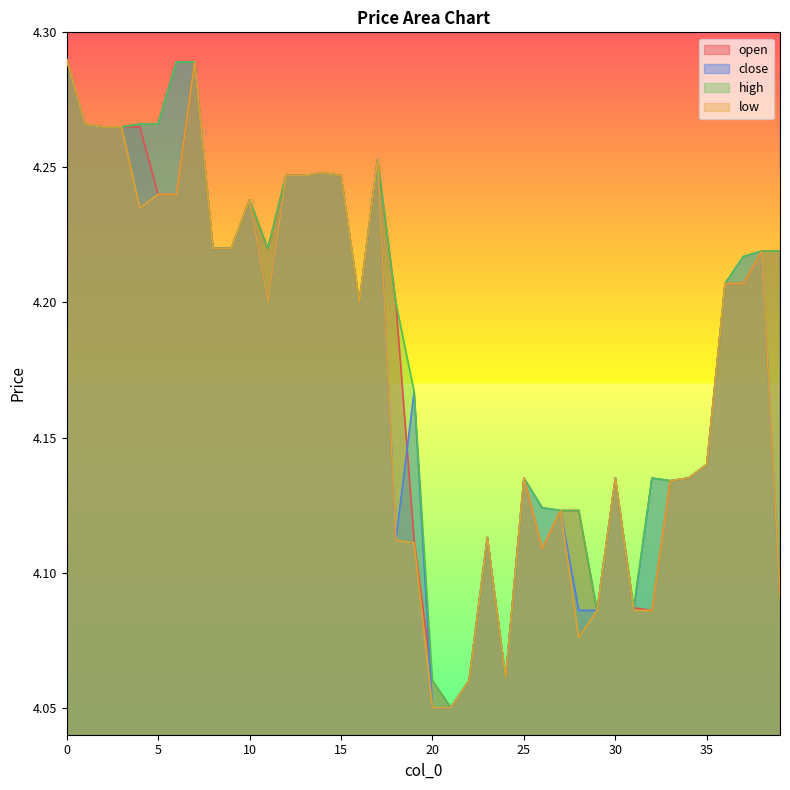

How many data points does each series have?

40